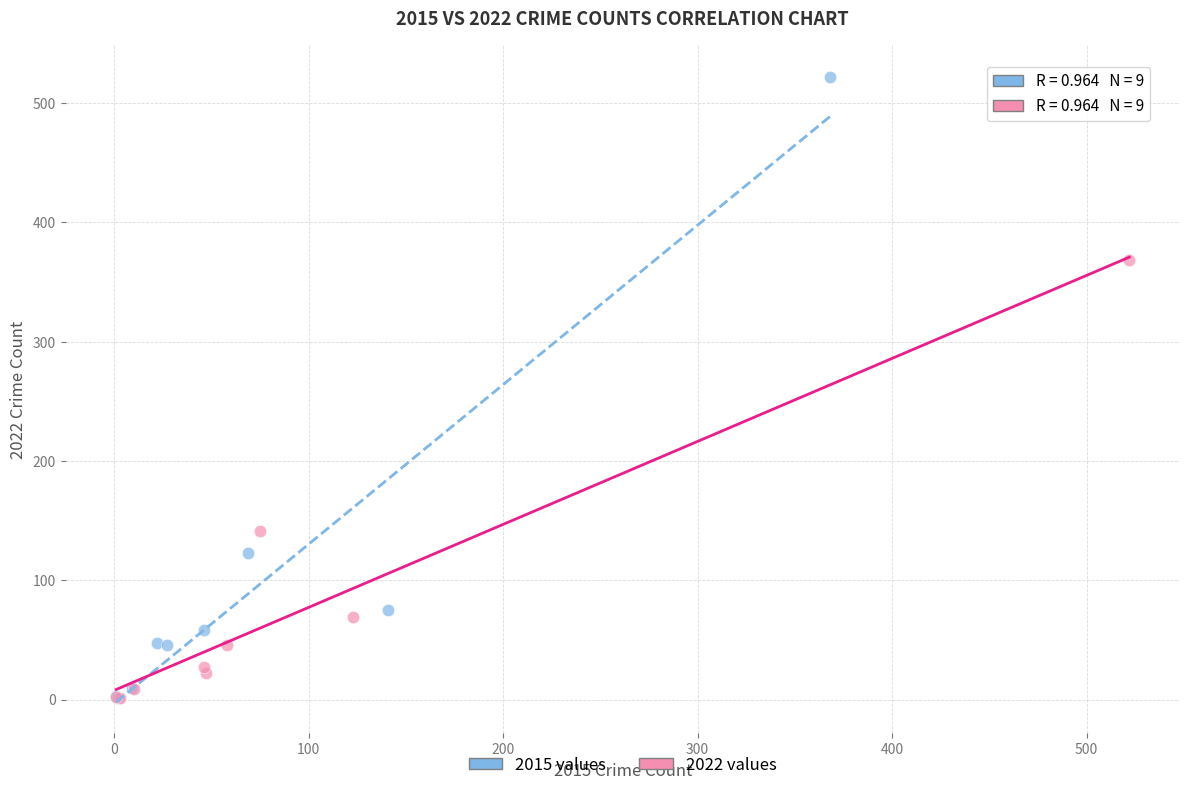

Which series has the largest Y range (max minus min)?

2015 values